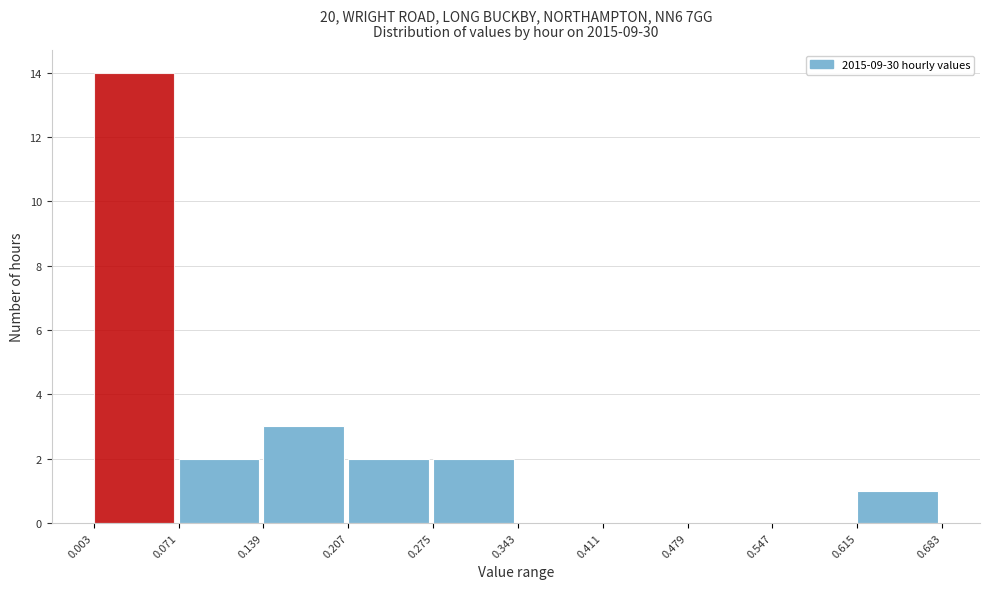

Over which range of the x-axis is the bar tallest?

0.003 to 0.071